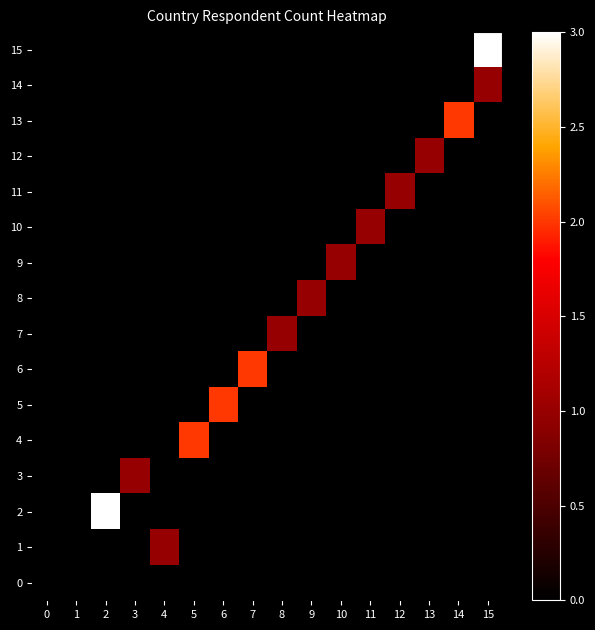

Rank the series at 15 from highest to lowest value.

15, 14, 0, 1, 2, 3, 4, 5, 6, 7, 8, 9, 10, 11, 12, 13